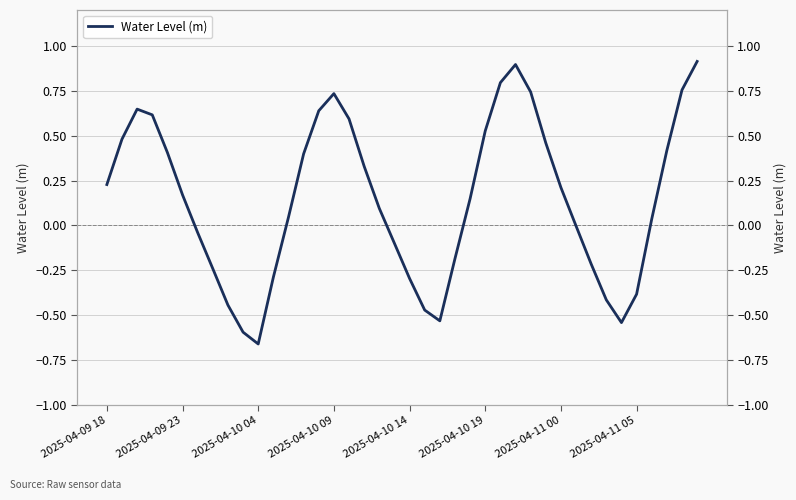

Reading left to right, transcribe all the data shown in this chart.

0.2	0.5	0.6	0.6	0.4	0.2	-0.0	-0.2	-0.4	-0.6	-0.7	-0.3	0.0	0.4	0.6	0.7	0.6	0.3	0.1	-0.1	-0.3	-0.5	-0.5	-0.2	0.1	0.5	0.8	0.9	0.7	0.5	0.2	-0.0	-0.2	-0.4	-0.5	-0.4	0.0	0.4	0.8	0.9